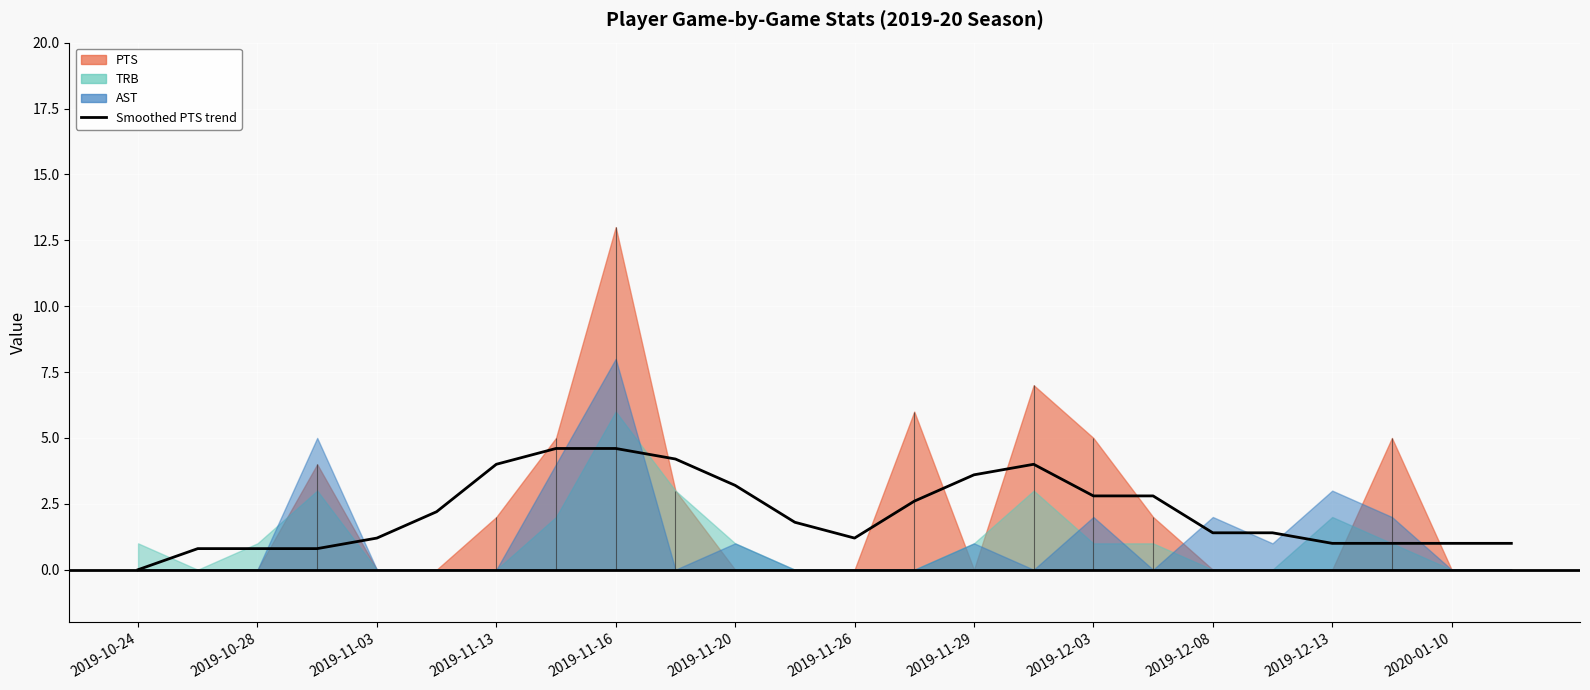

What is the value of the 17th point from the left?

2.8